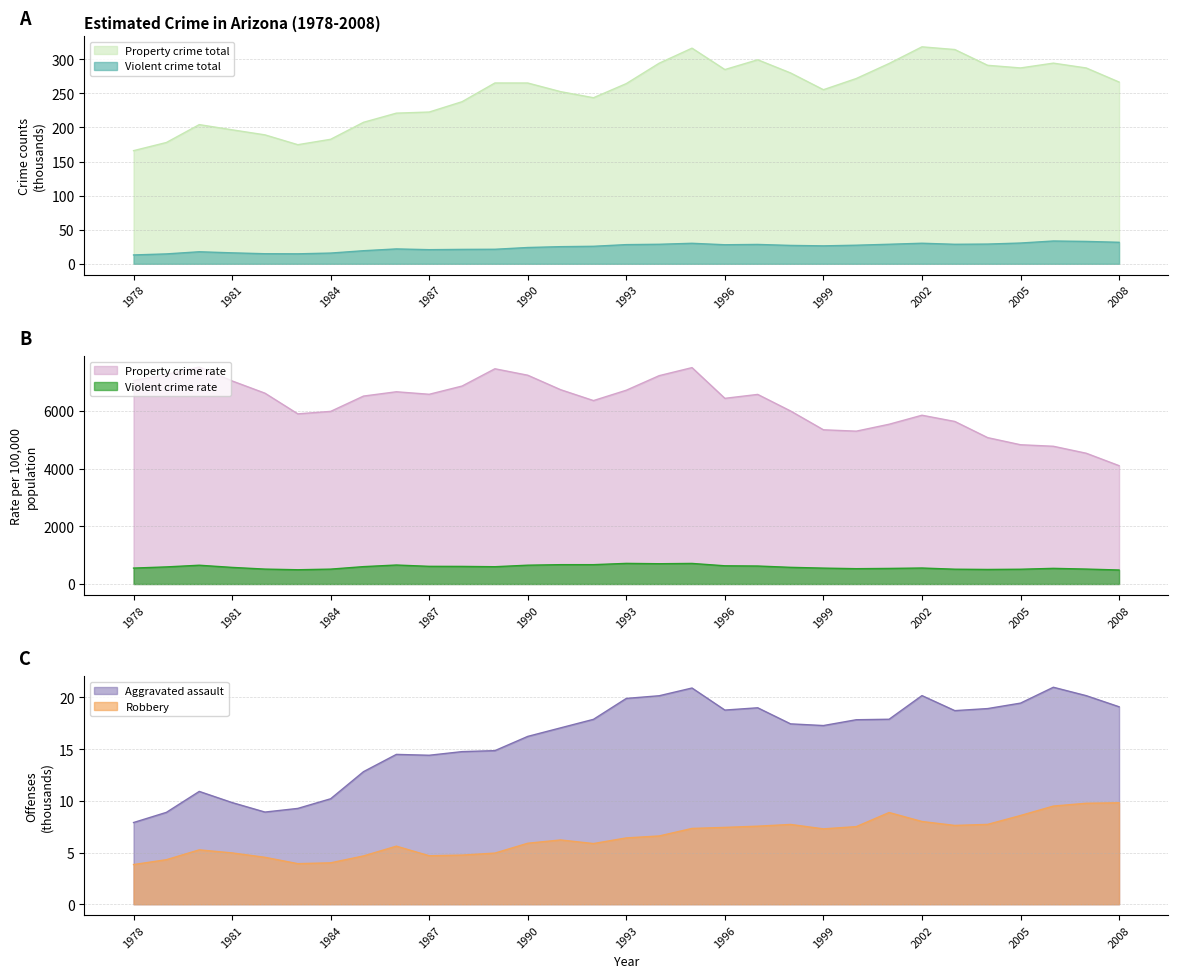

True or false: Property crime total and Violent Crime rate intersect in this chart.

False